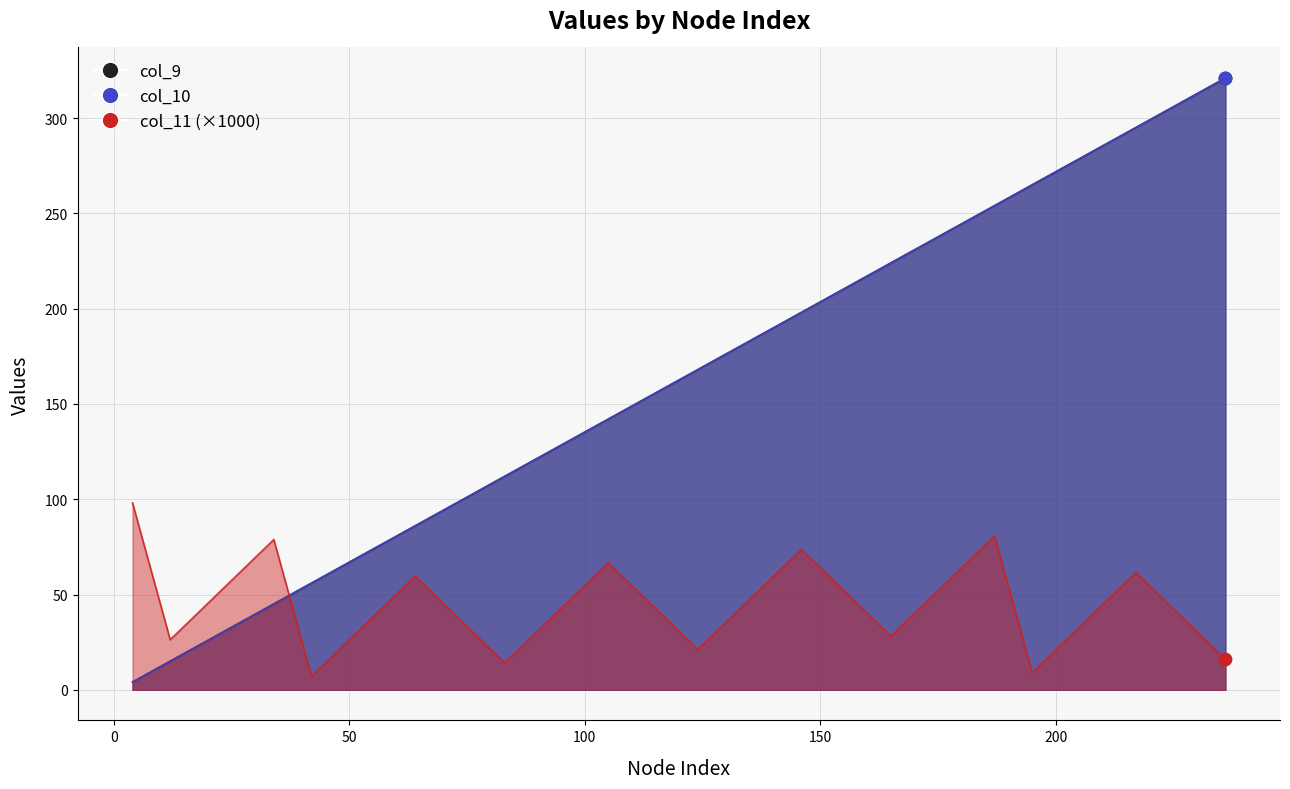

Which series has the largest Y range (max minus min)?

col_10